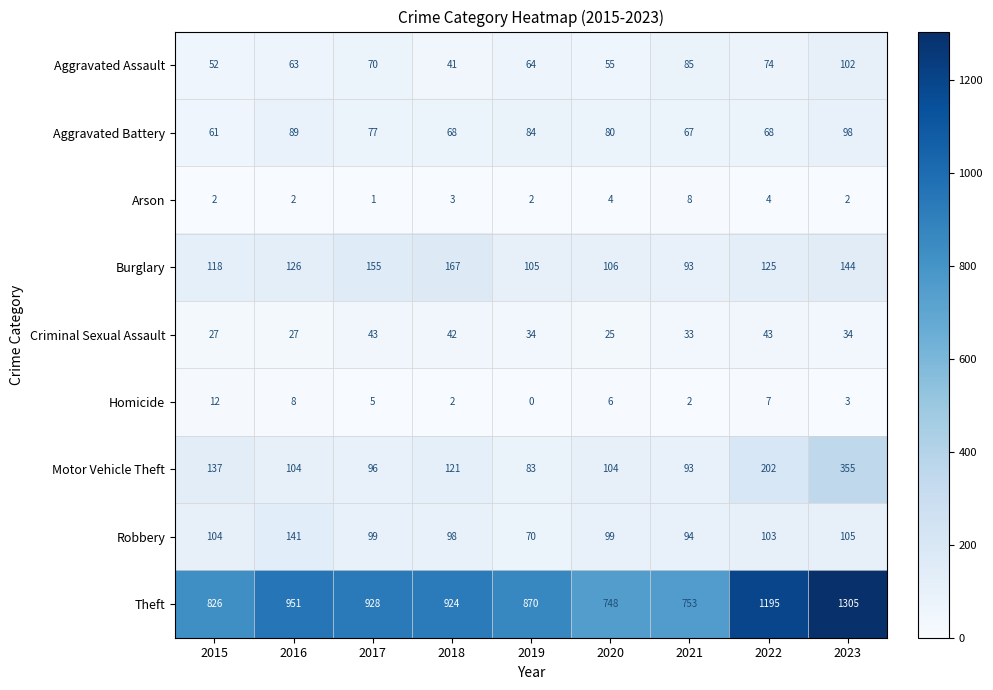

What value does the Aggravated Battery series have at 2020?

80